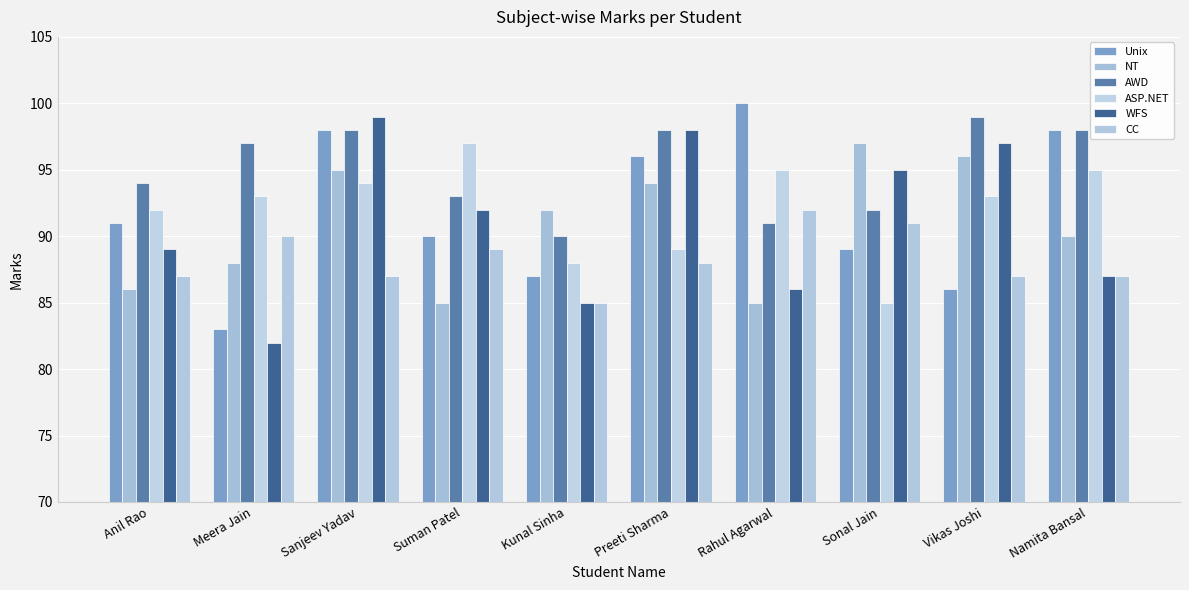

How many values in the Unix series are below 91?

5